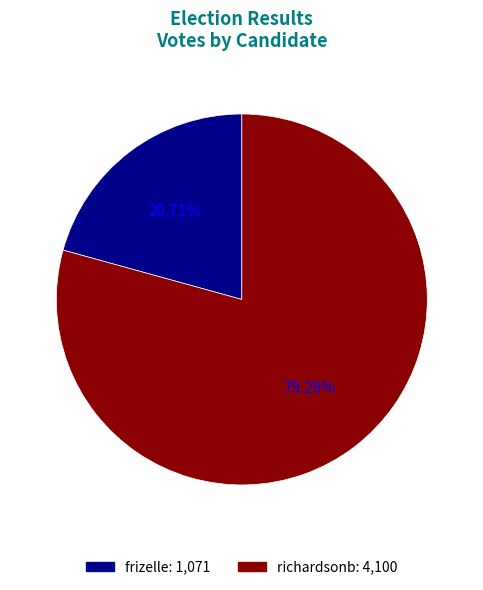

Is it true that frizelle is 21% of the pie?

True